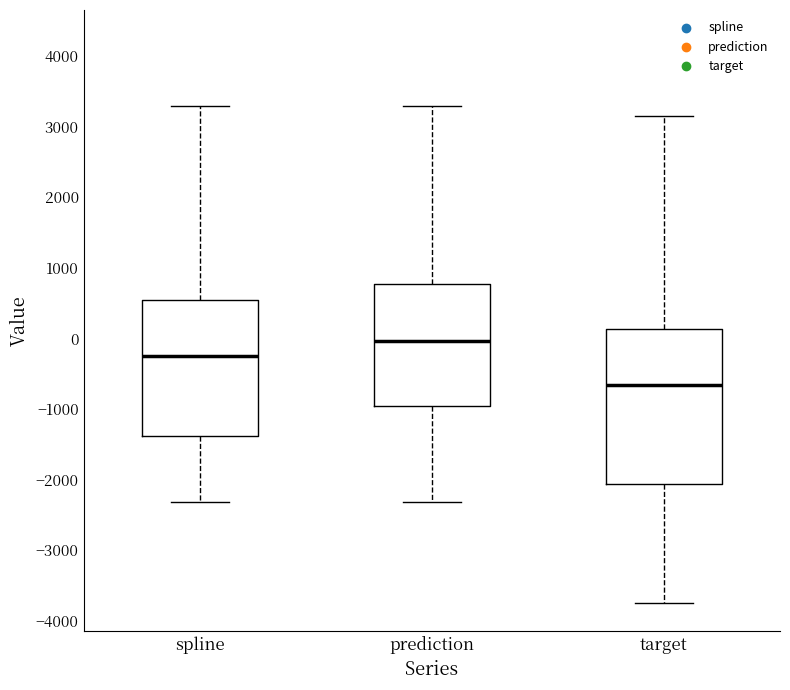

Which box's median line is the highest?

prediction